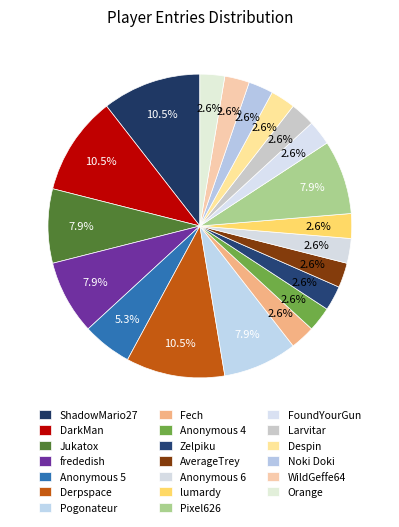

How many segments does this pie chart have?

20